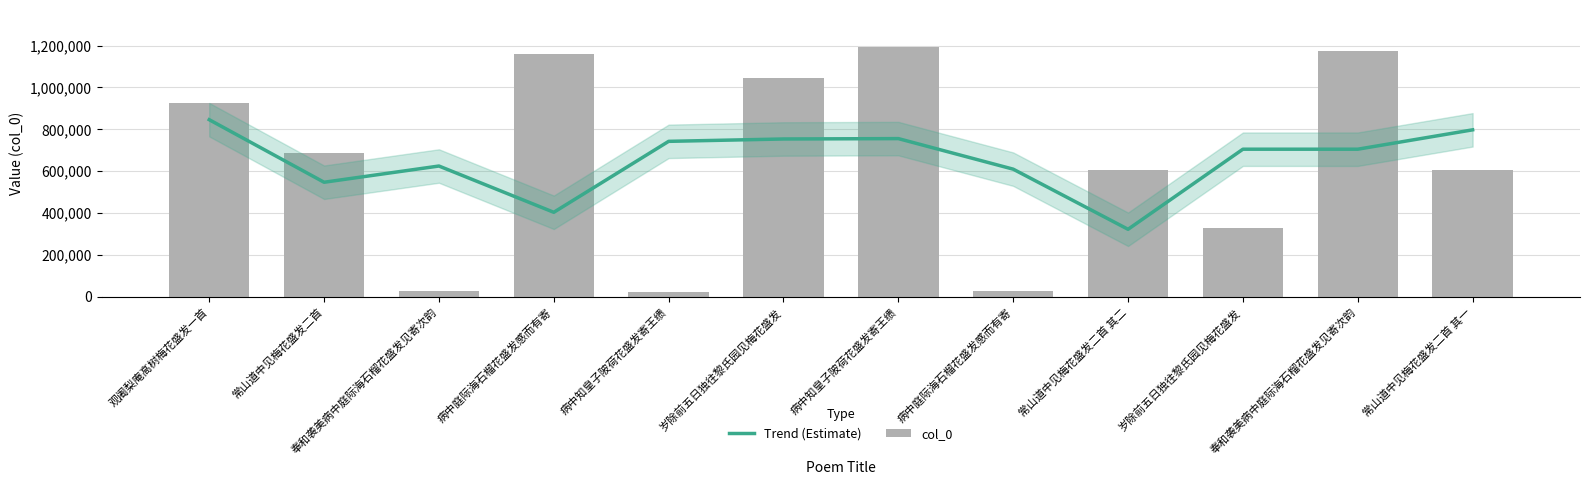

Are the bars horizontal?

No